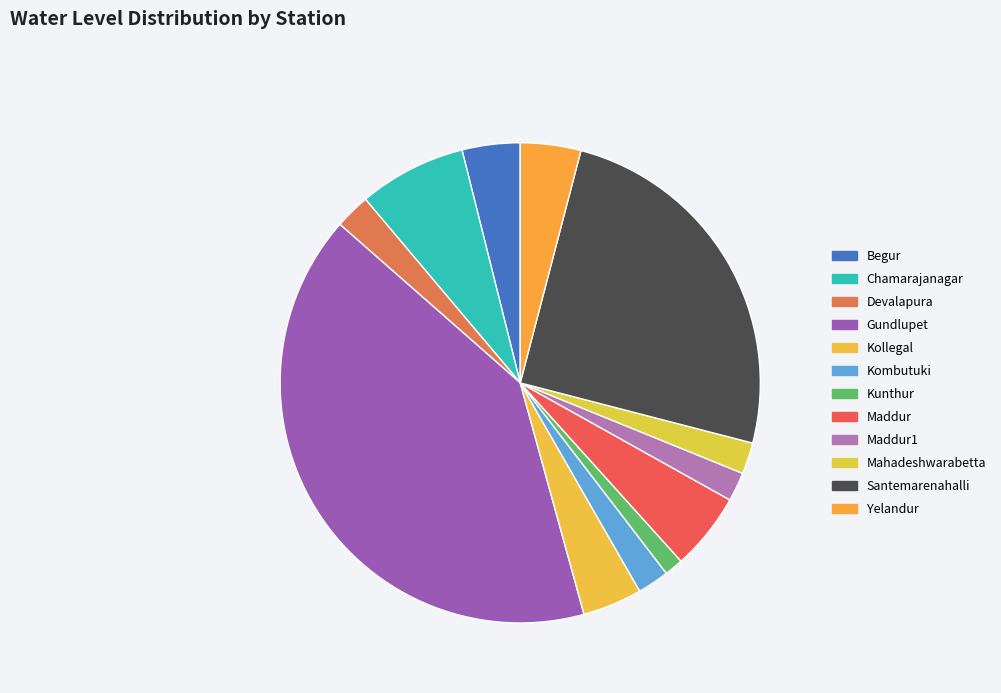

Between Begur and Gundlupet, which is larger?

Gundlupet